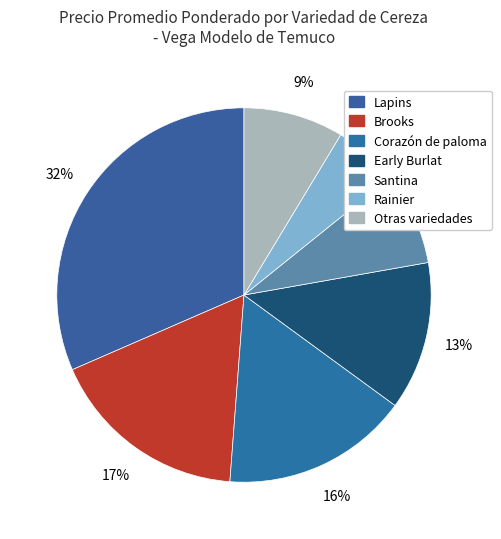

How many segments does this pie chart have?

7